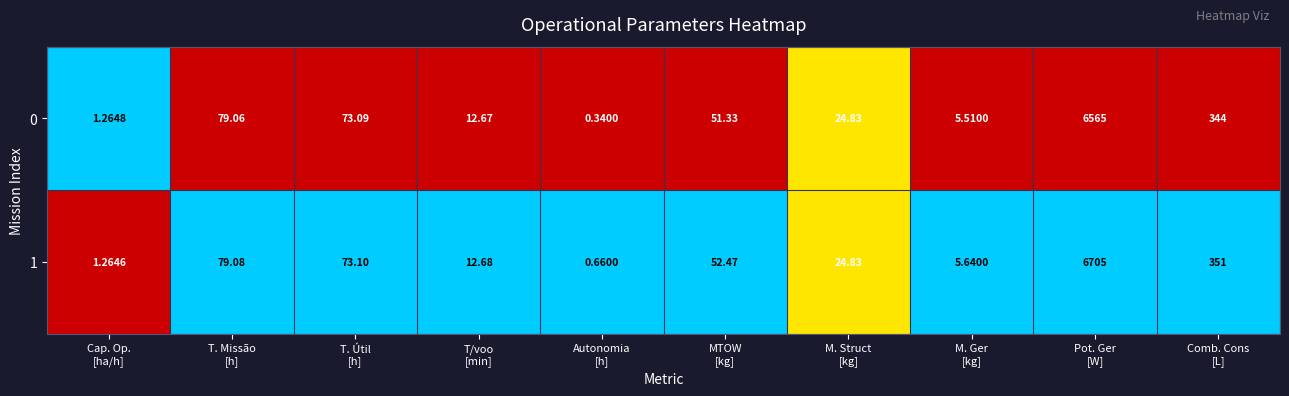

Rank the series by their maximum value, from lowest to highest.

0, 1